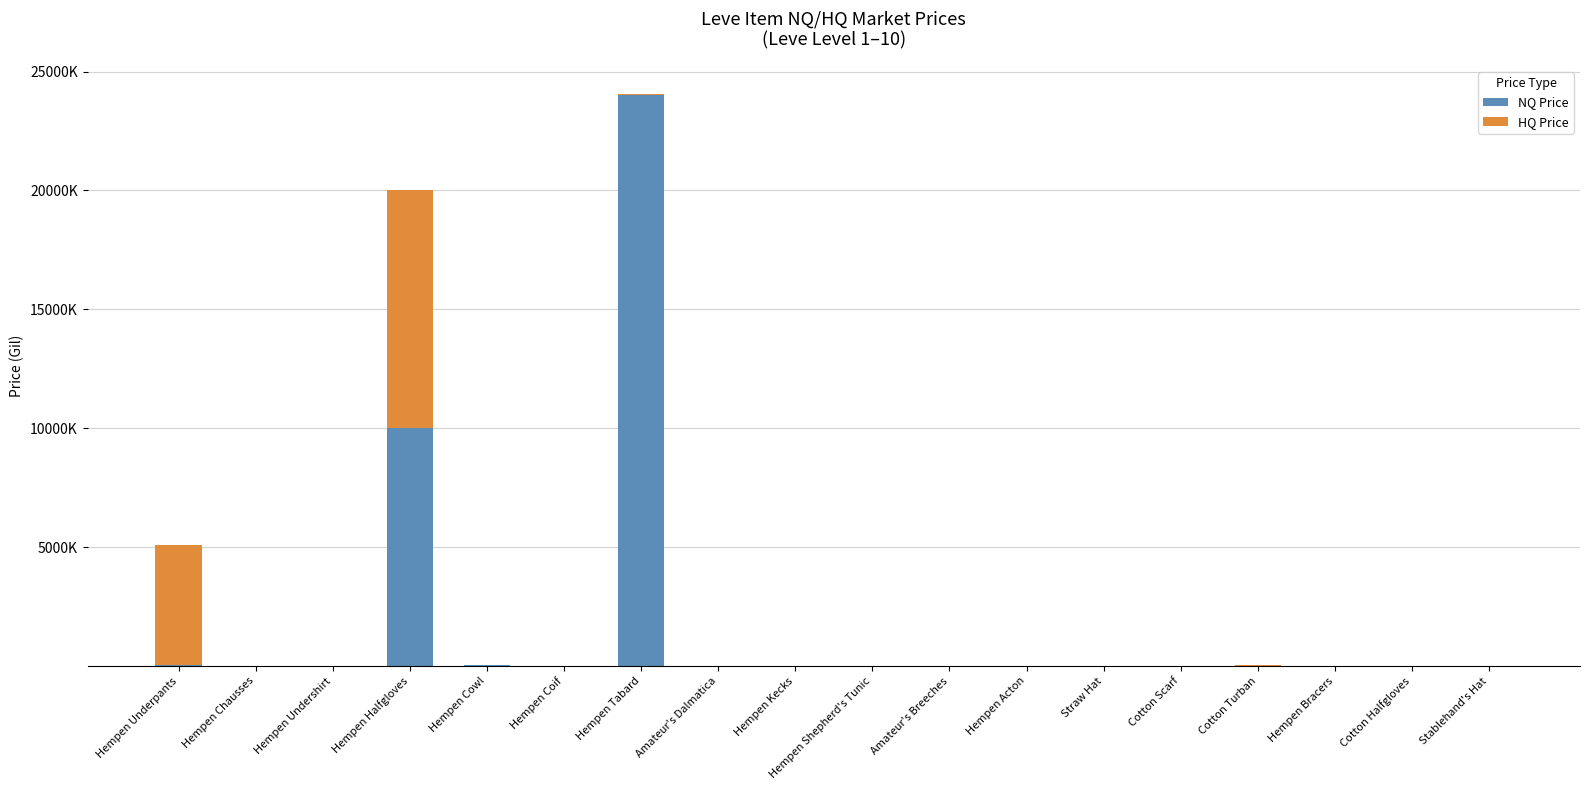

What is the value of the NQ Price bar at the 1st from the left?

27500.0